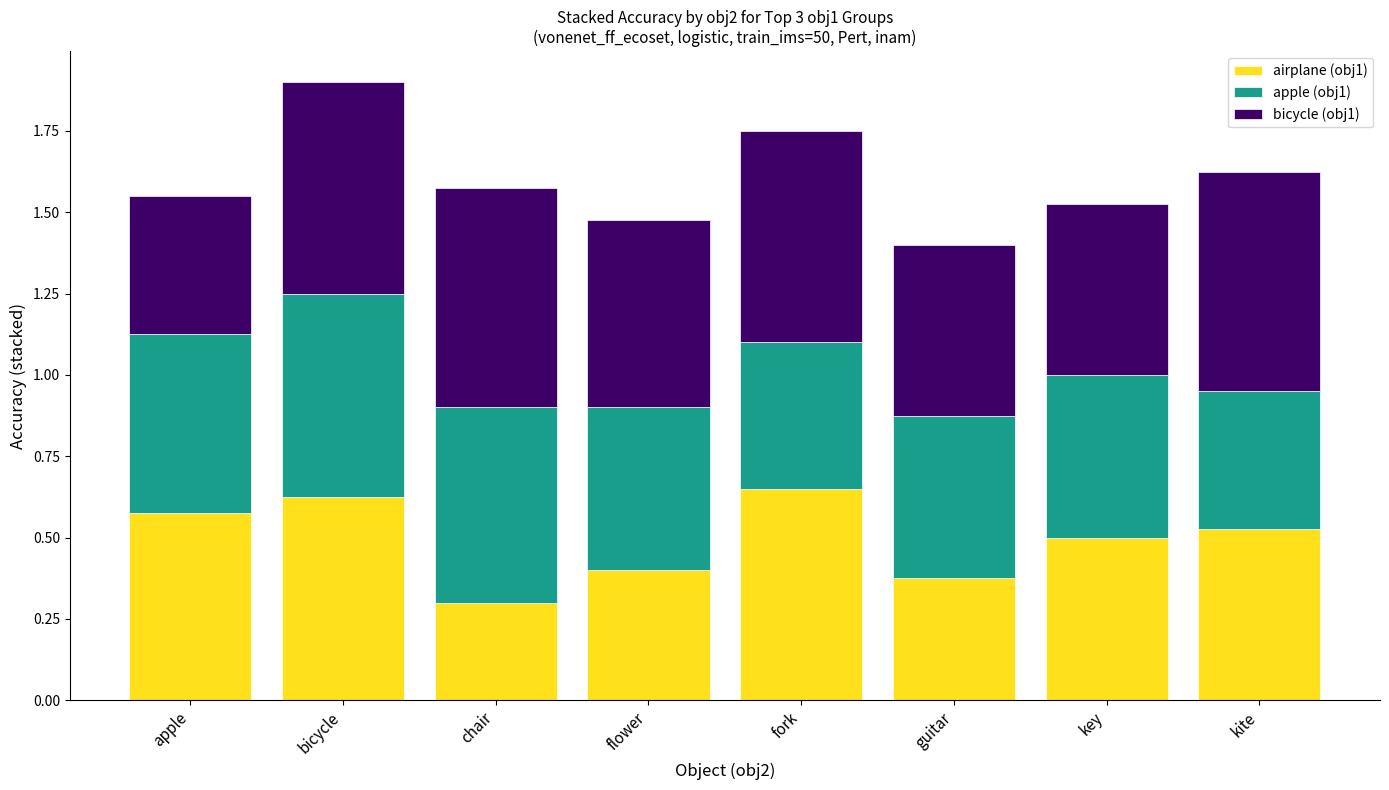

Is it true that airplane (obj1) equals 0.5 at kite?

True